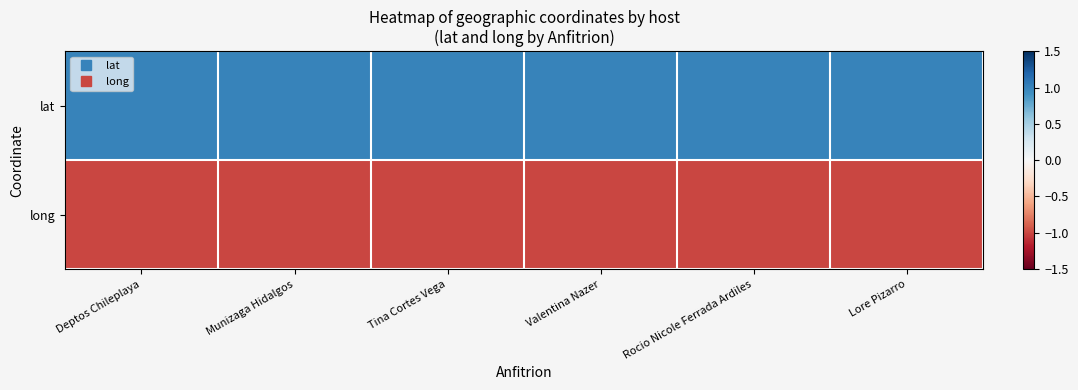

Which label corresponds to the smallest value in the chart?

Tina Cortes Vega